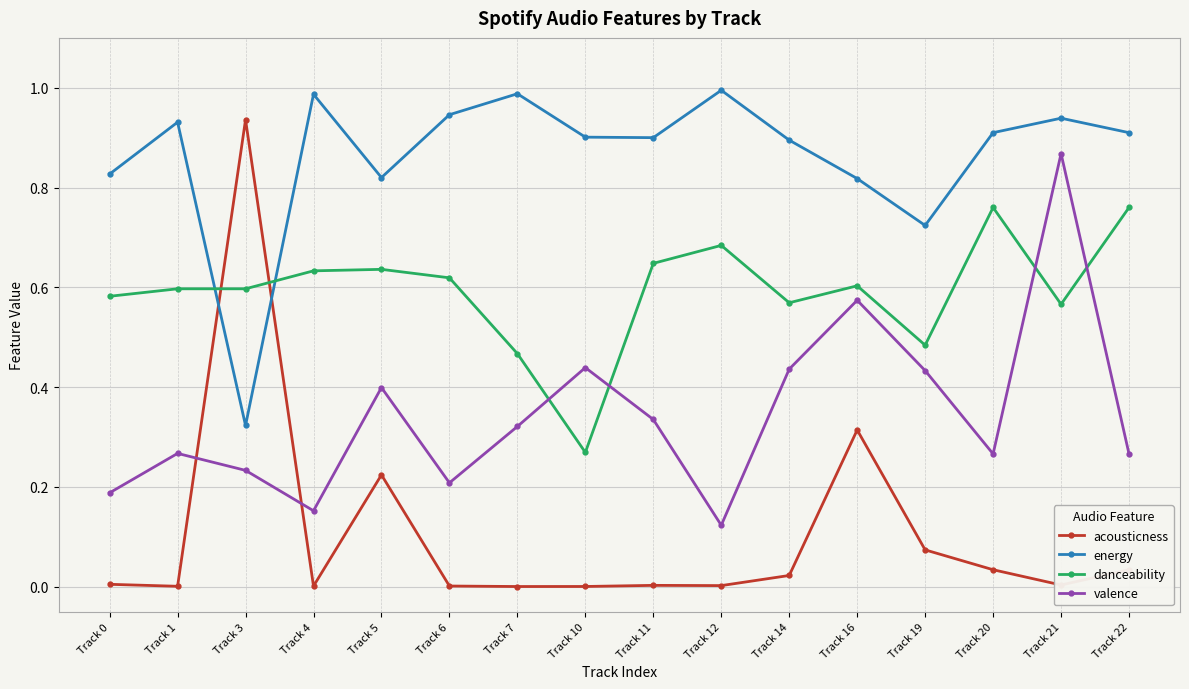

Is it true that energy equals 0.9 at Track 10?

True